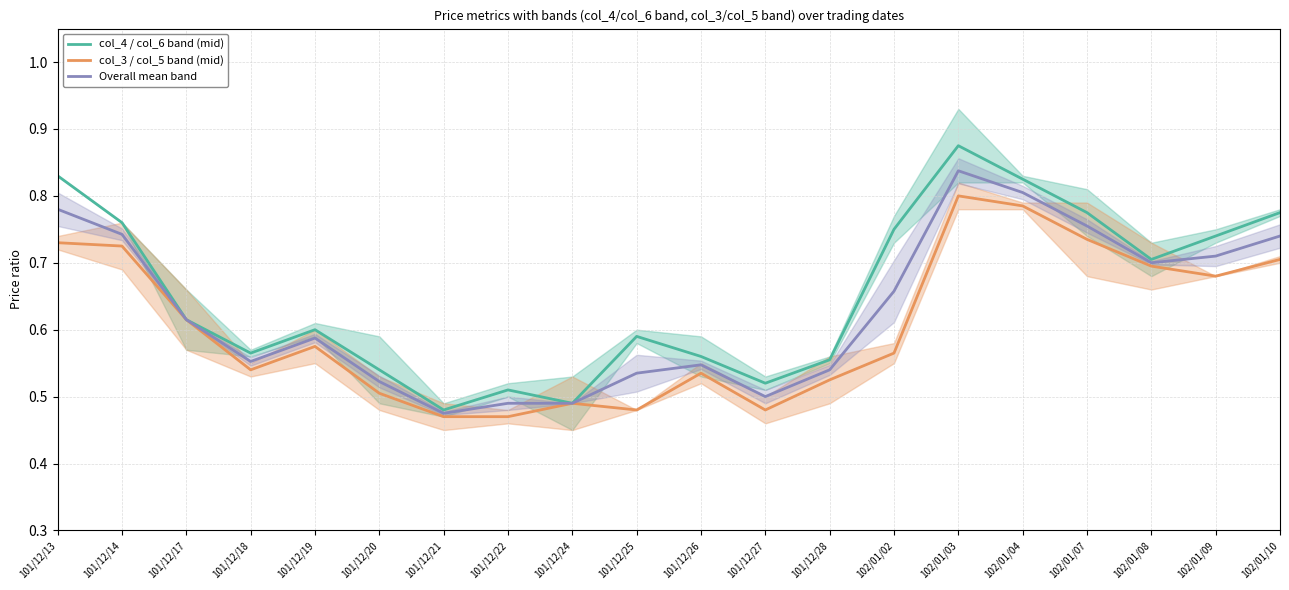

How many interior local valleys does the col_3 / col_5 band (mid) series have?

4